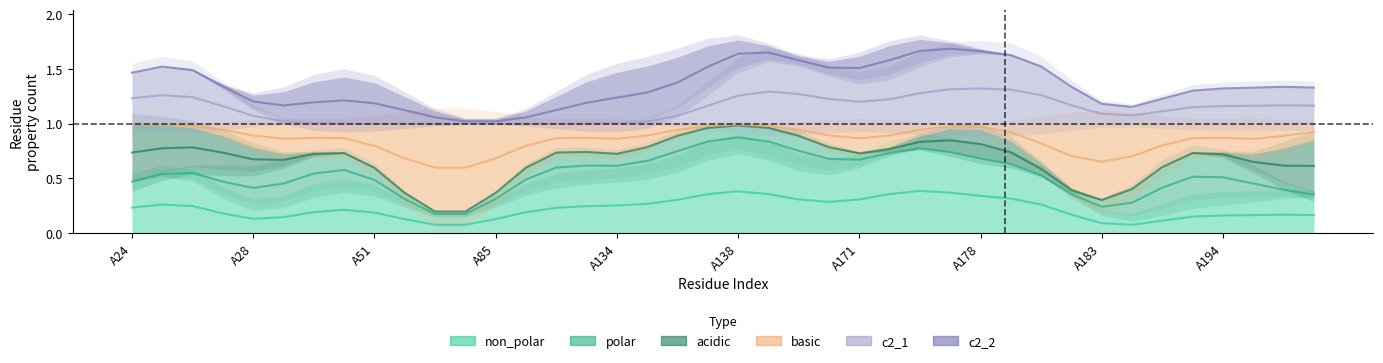

What is the value of the polar point at the 23rd from the left?

0.8